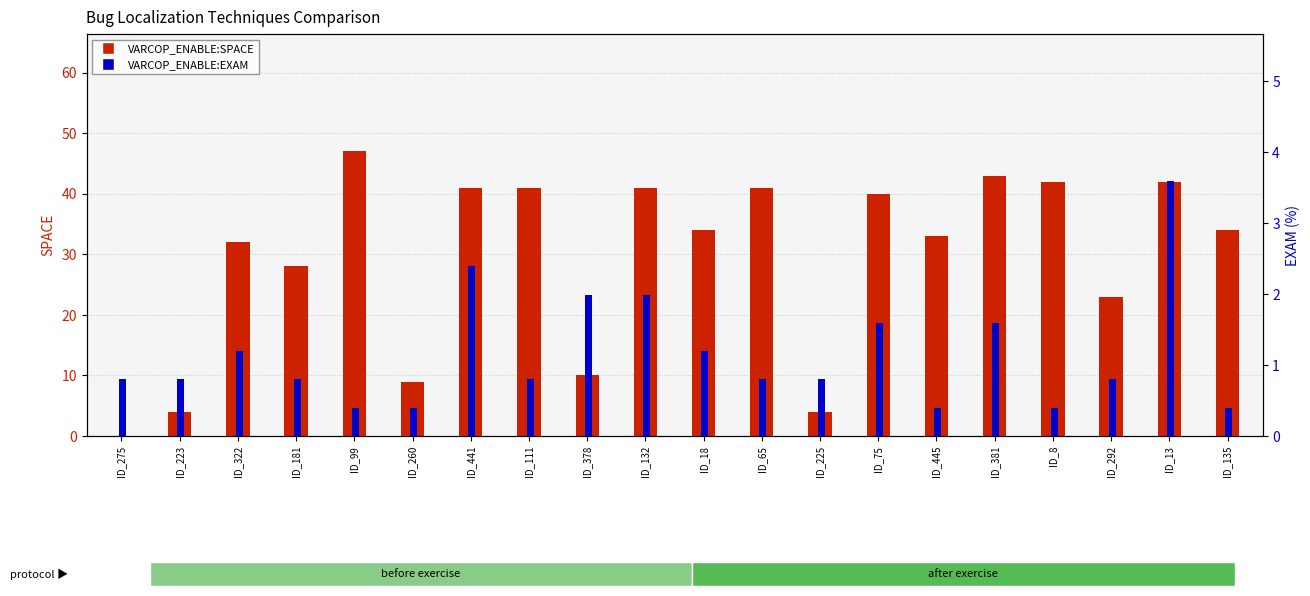

Reading left to right, what are all the values shown in this chart?

VARCOP_ENABLE:SPACE: 0.0	4.0	32.0	28.0	47.0	9.0	41.0	41.0	10.0	41.0	34.0	41.0	4.0	40.0	33.0	43.0	42.0	23.0	42.0	34.0
VARCOP_ENABLE:EXAM: 0.8	0.8	1.2	0.8	0.4	0.4	2.4	0.8	2.0	2.0	1.2	0.8	0.8	1.6	0.4	1.6	0.4	0.8	3.6	0.4